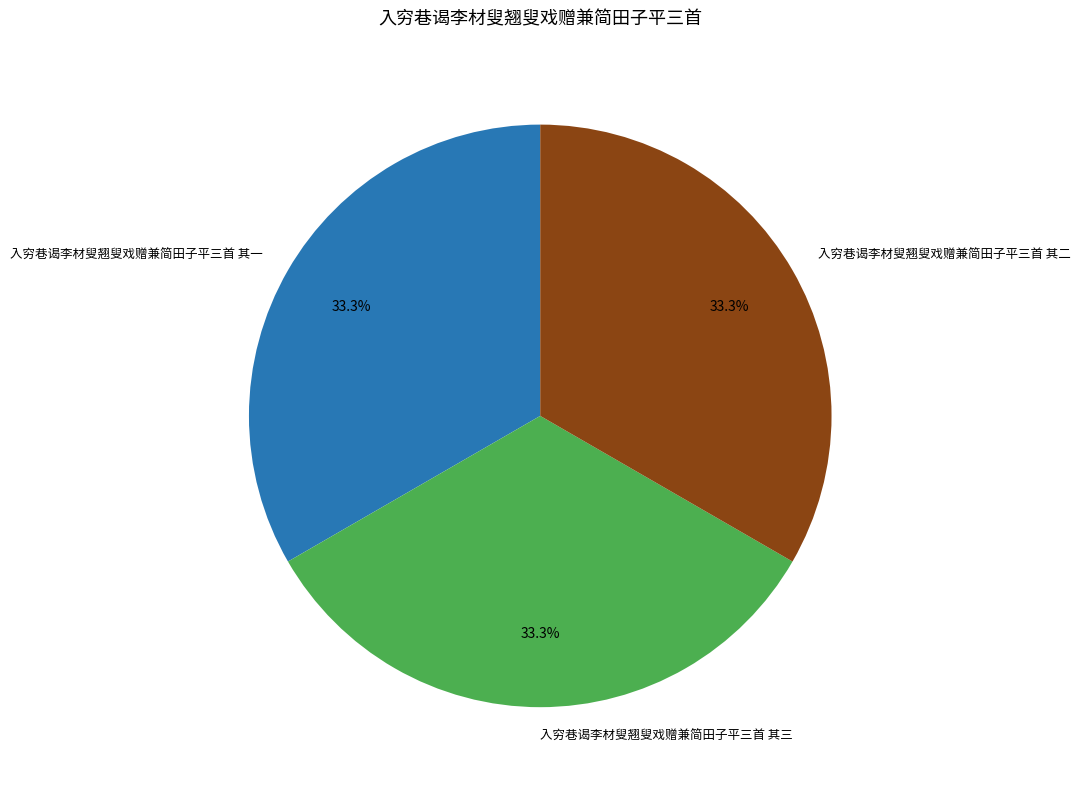

What portion of the pie excludes 入穷巷谒李材叟翘叟戏赠兼简田子平三首 其三?

66.7%